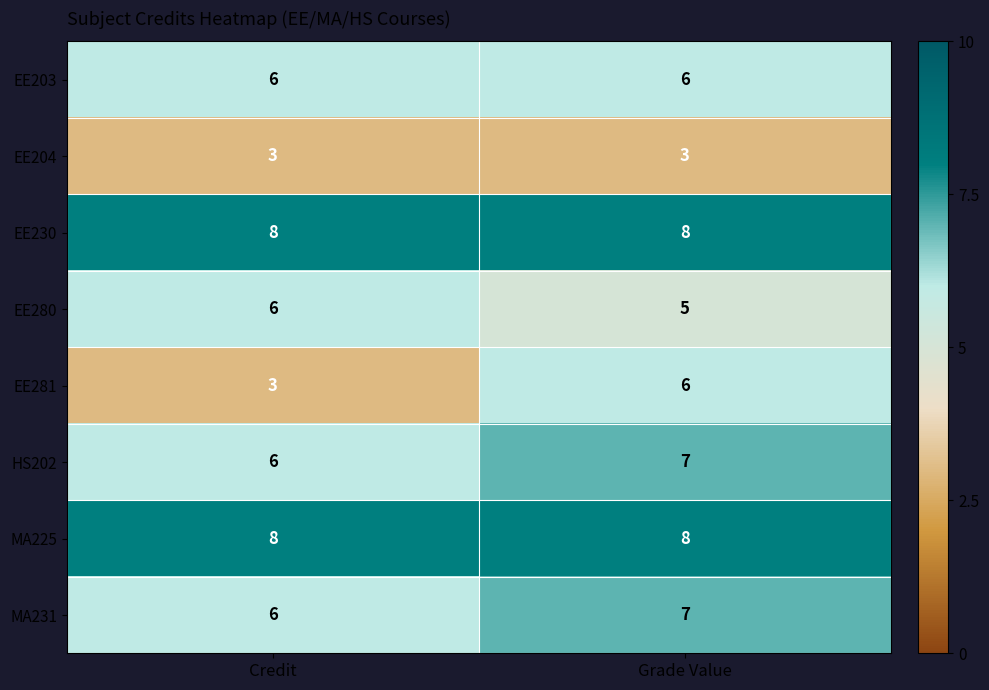

Which series changed the most between Credit and Grade Value?

EE281